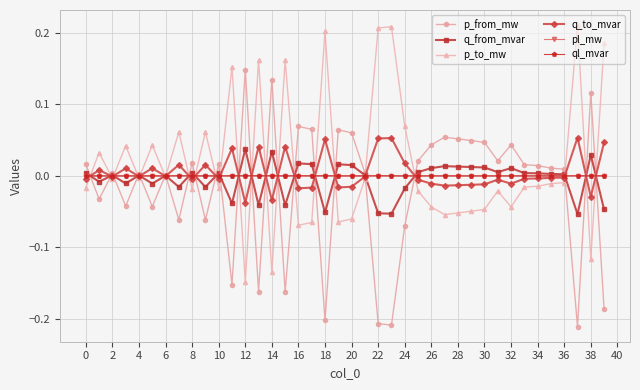

Does the chart display data point markers on the line(s)?

Yes